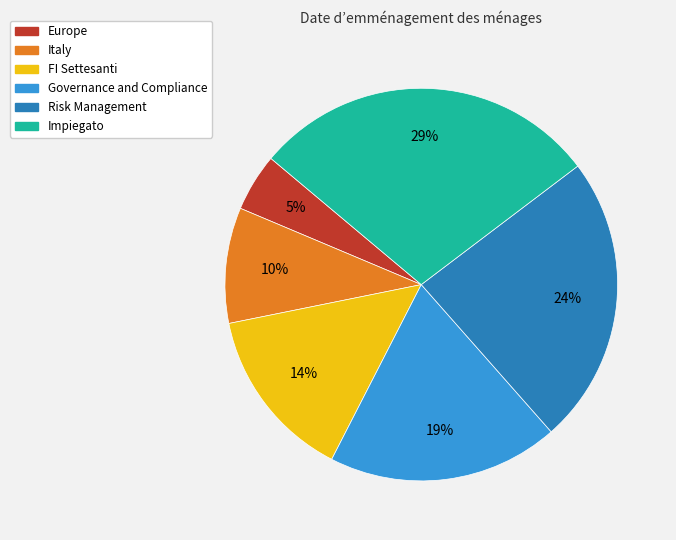

How many slices are in this pie chart?

6